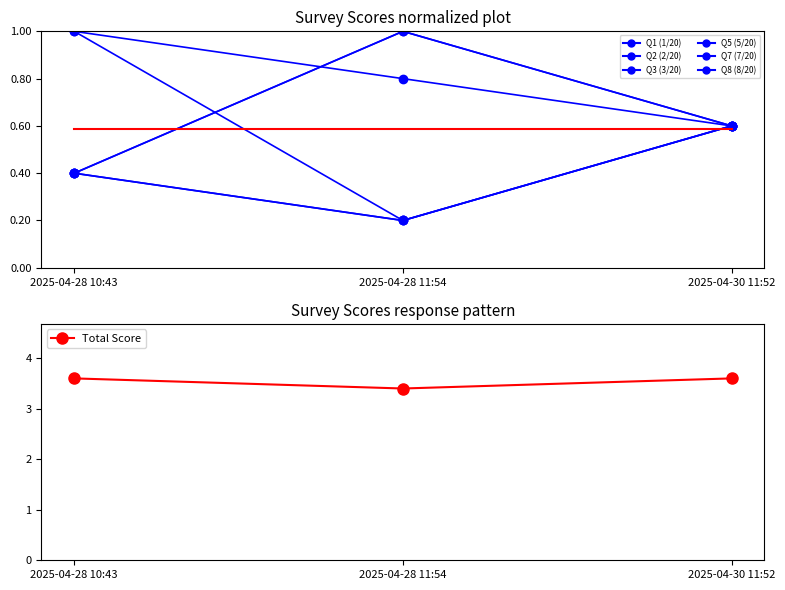

What is the difference between the second highest and minimum values in the Q5 (5/20) series?

0.2